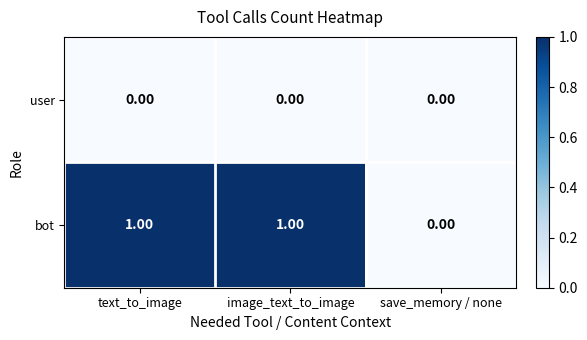

List the series in order of their peak value, highest first.

bot, user